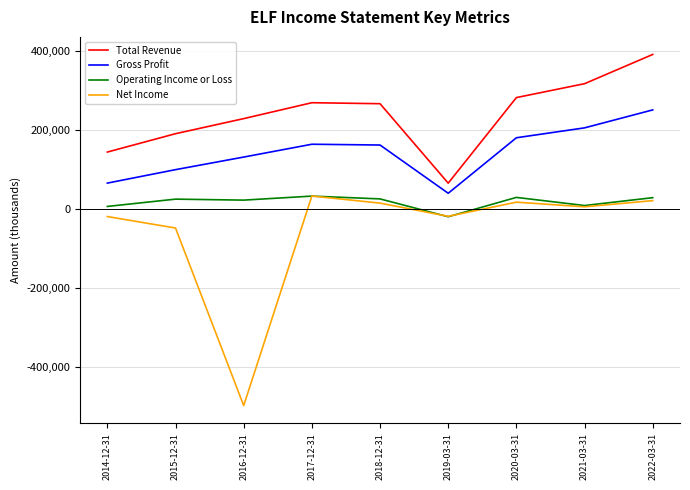

What is the greatest value displayed?

392200